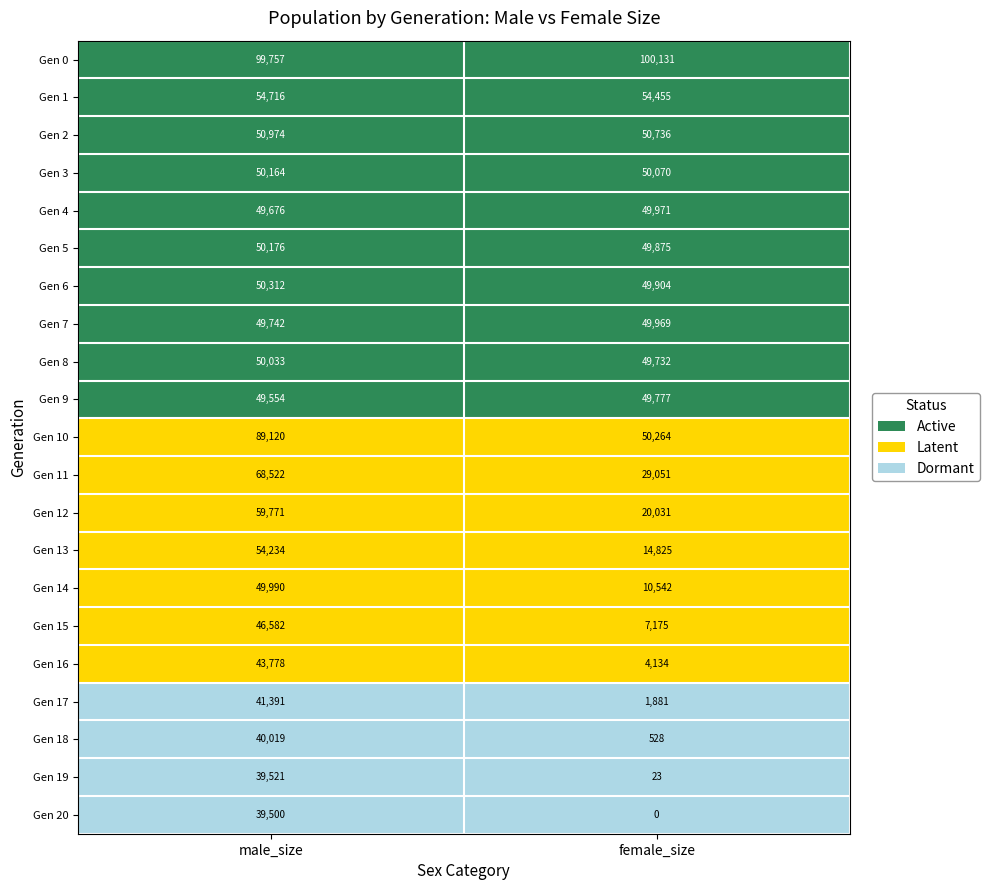

Between male_size and female_size, which series saw the biggest shift?

Gen 12